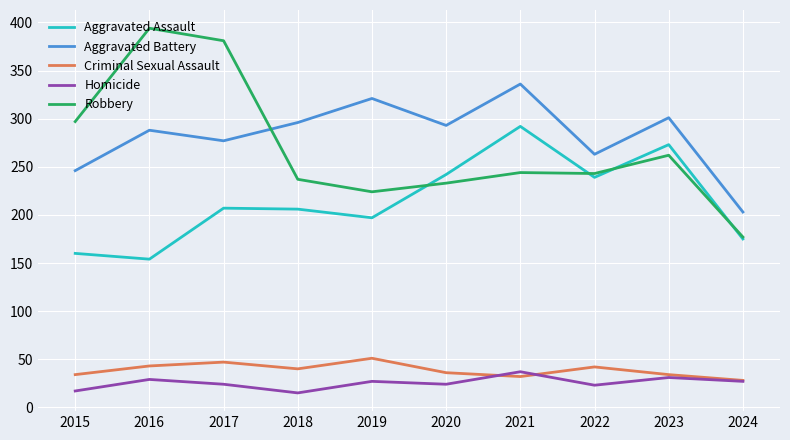

Rank the series by their maximum value, from lowest to highest.

Homicide, Criminal Sexual Assault, Aggravated Assault, Aggravated Battery, Robbery